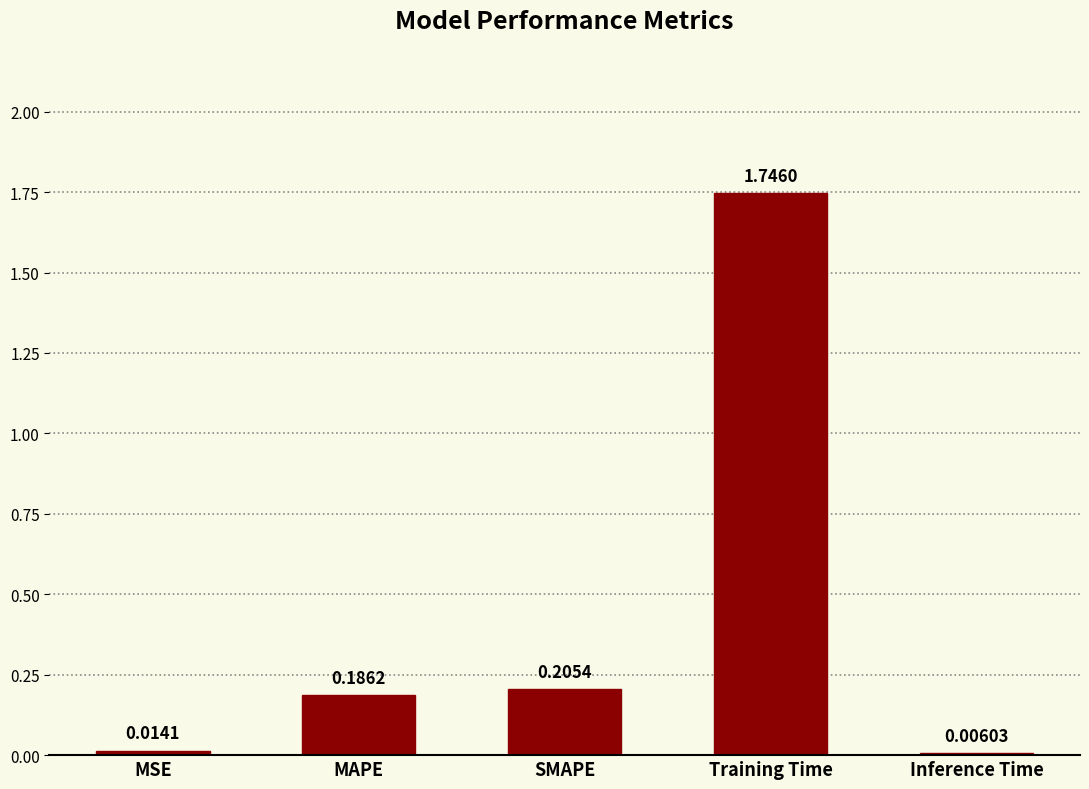

What is the sum of all values?

2.2